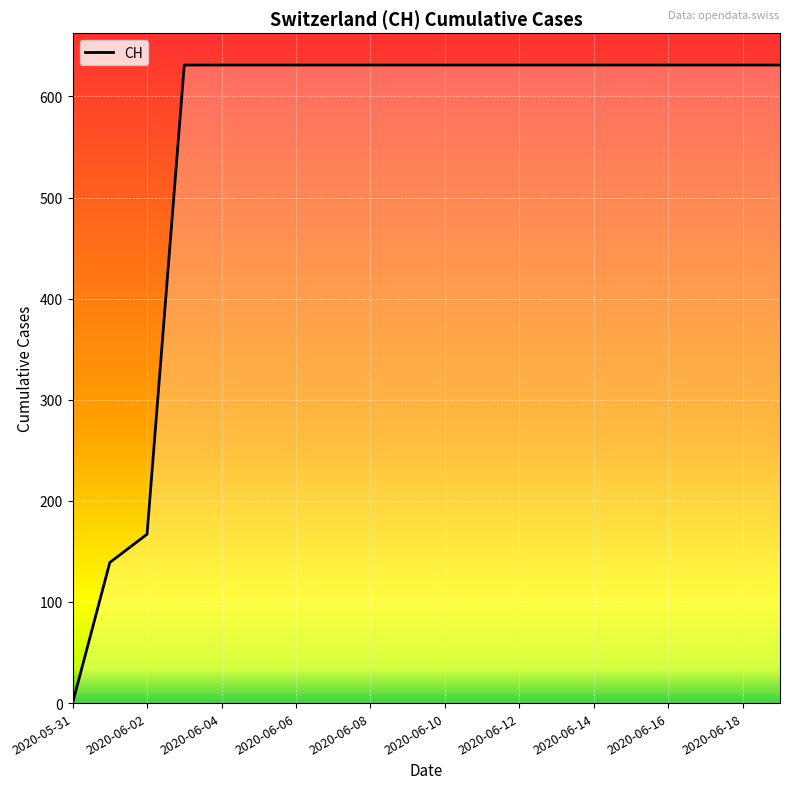

What is the maximum value shown in the chart?

631